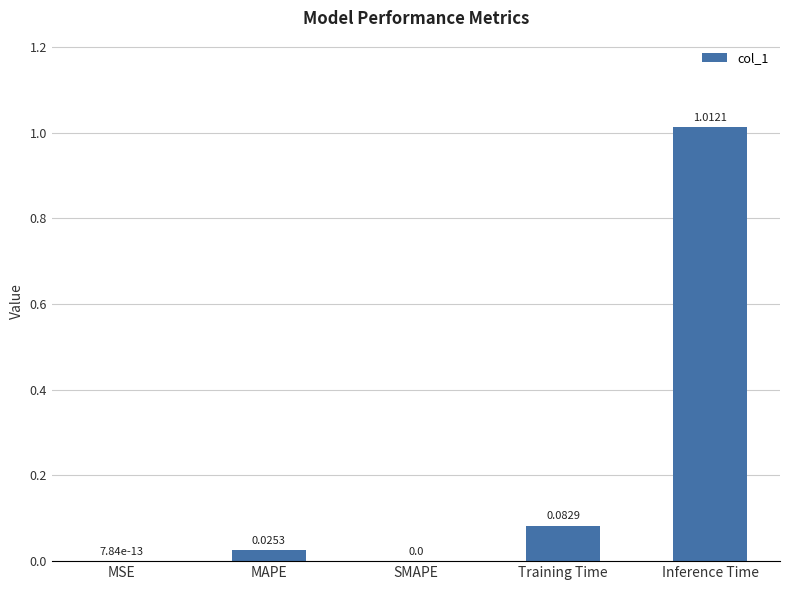

Which has a higher value, Inference Time or MSE?

Inference Time